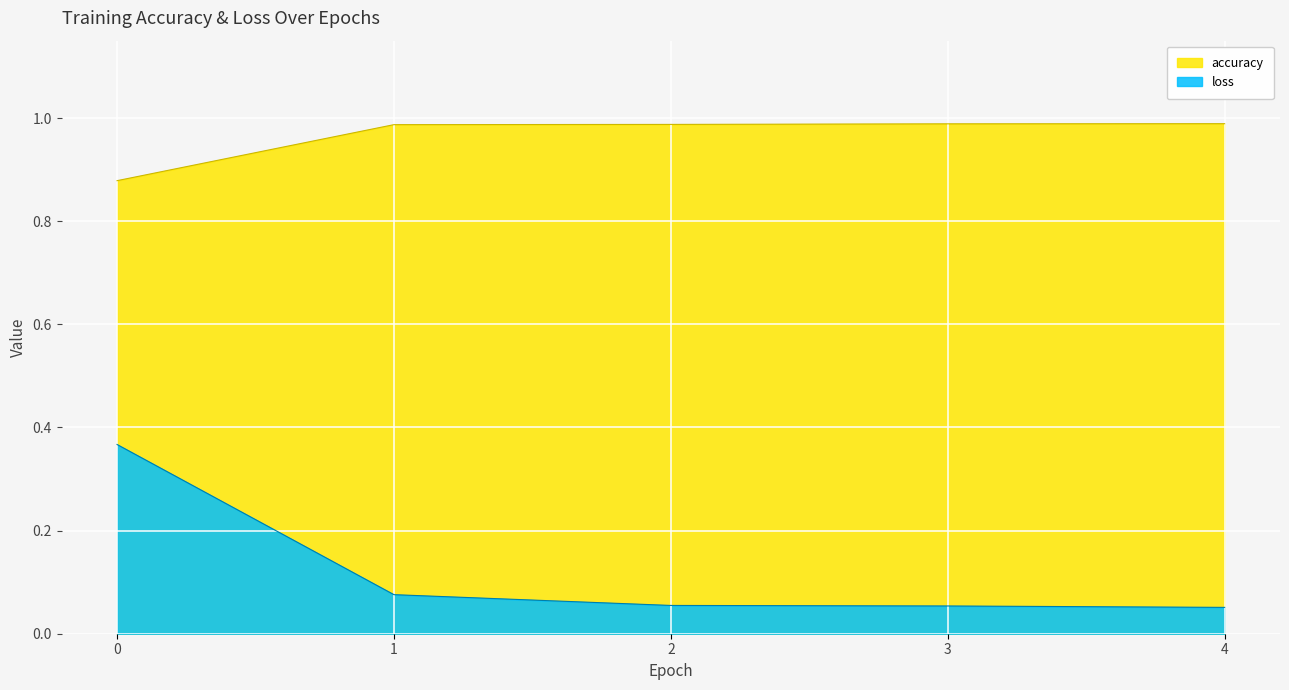

True or false: loss and accuracy intersect in this chart.

False